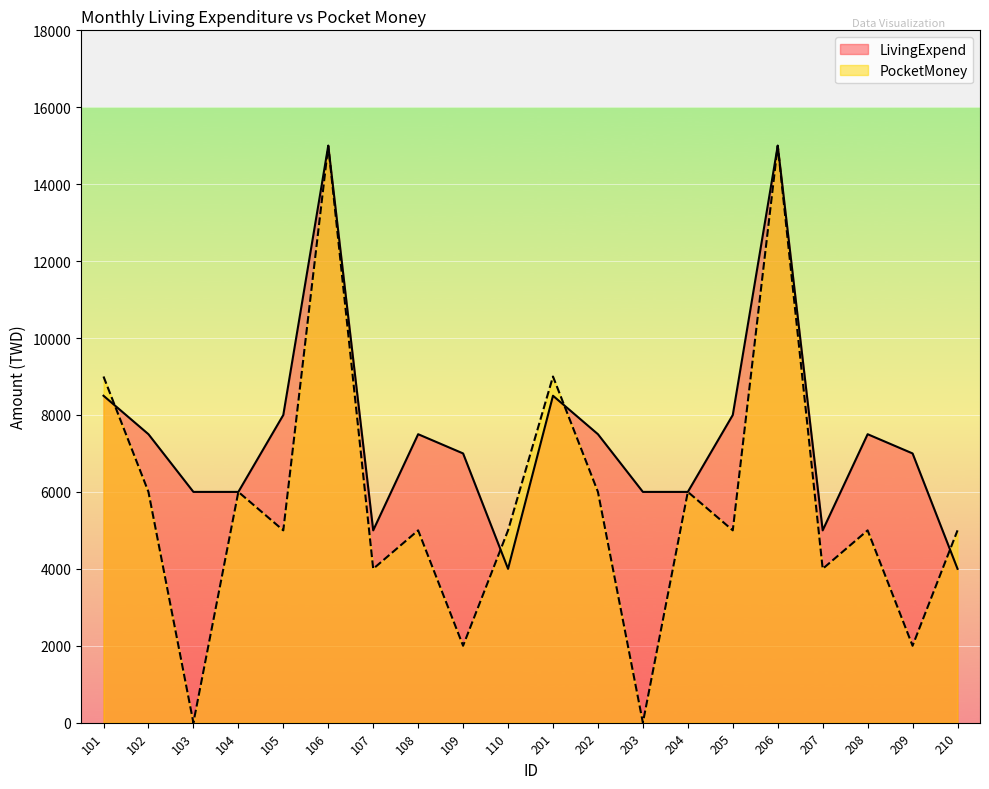

What is the total value across all series at 101?

17500